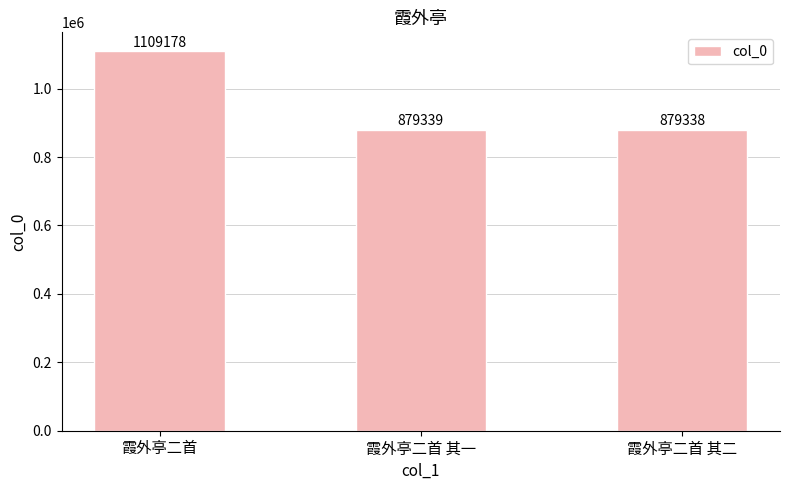

What is the average value?

955952